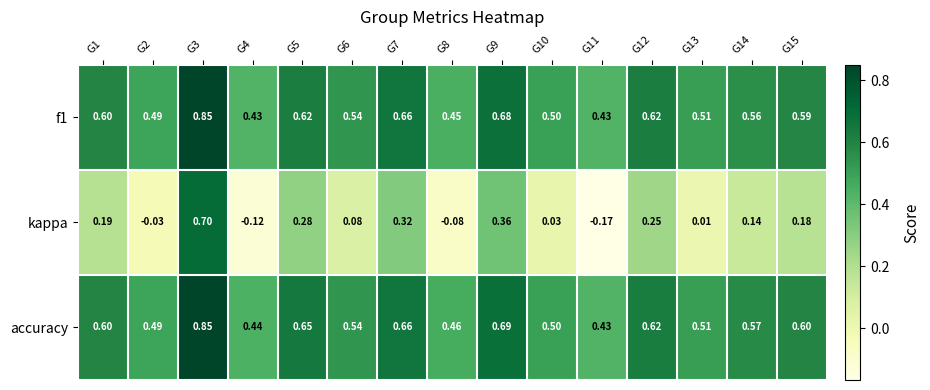

How many data points does each series have?

15